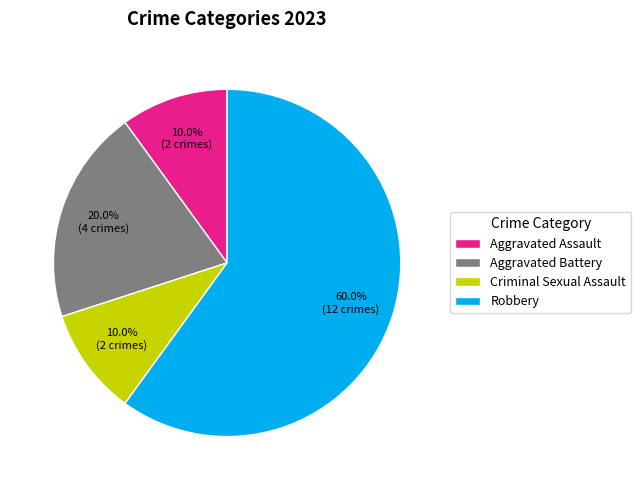

Which slice is the largest?

Robbery